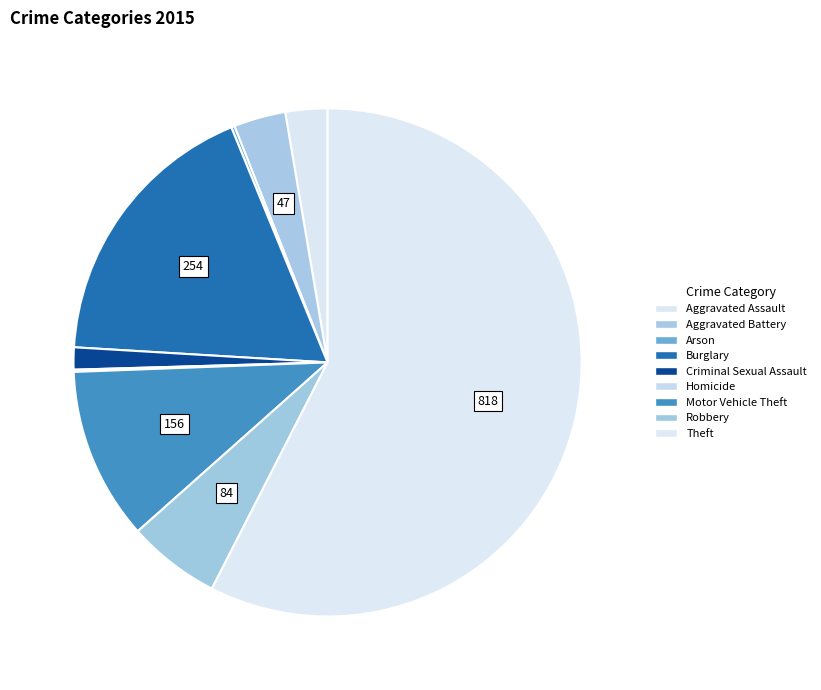

Between Homicide and Burglary, which is larger?

Burglary